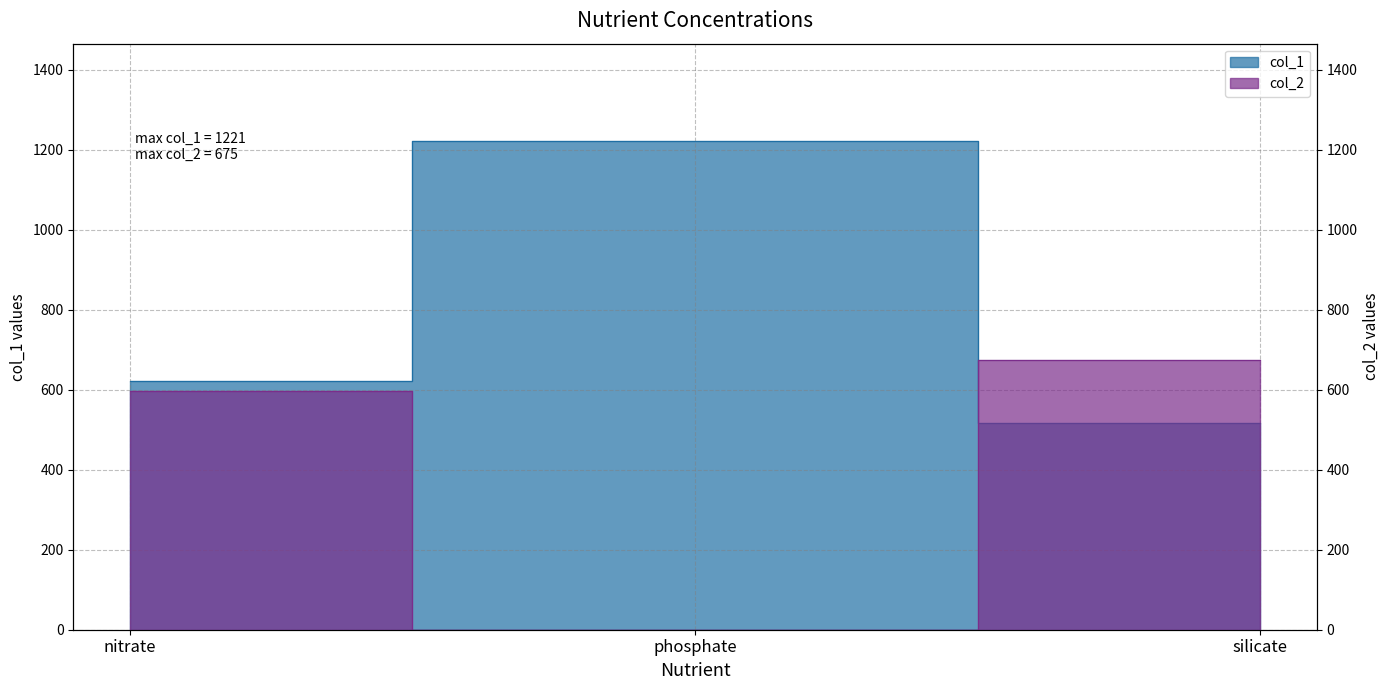

How many lines are shown in the chart?

2